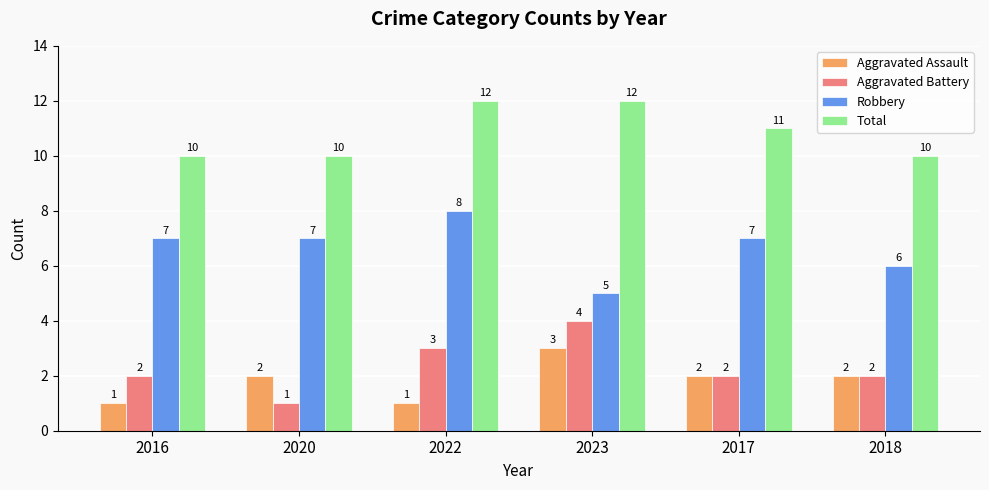

Which category has the lowest value in the Aggravated Battery series?

2020